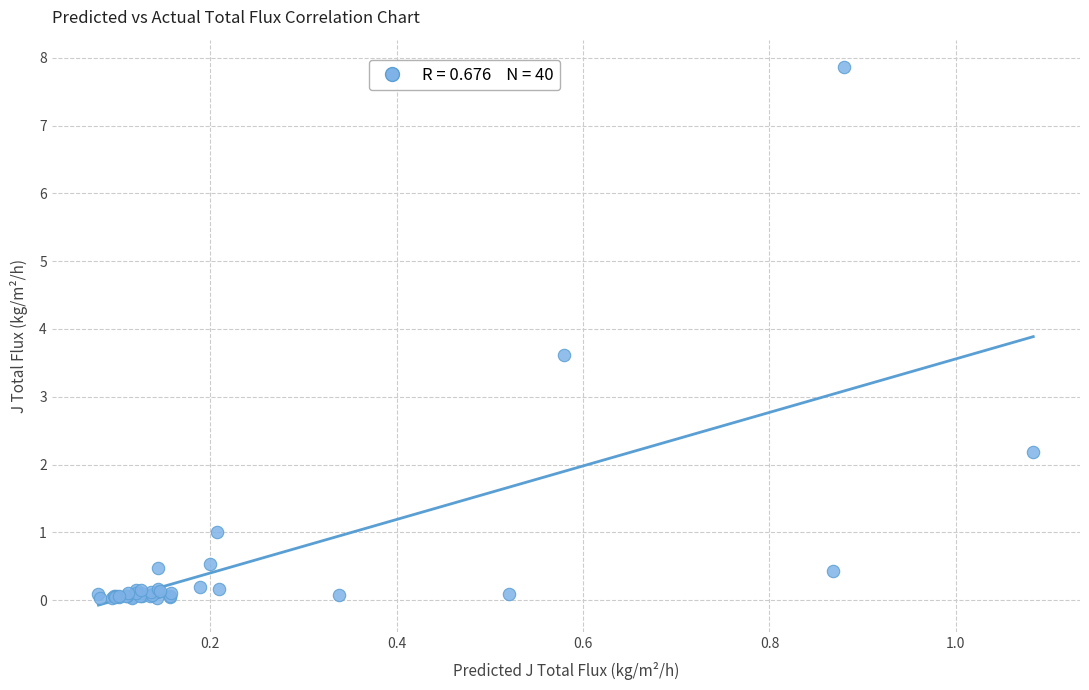

What Y value in the scatter plot is closest to 3?

3.6